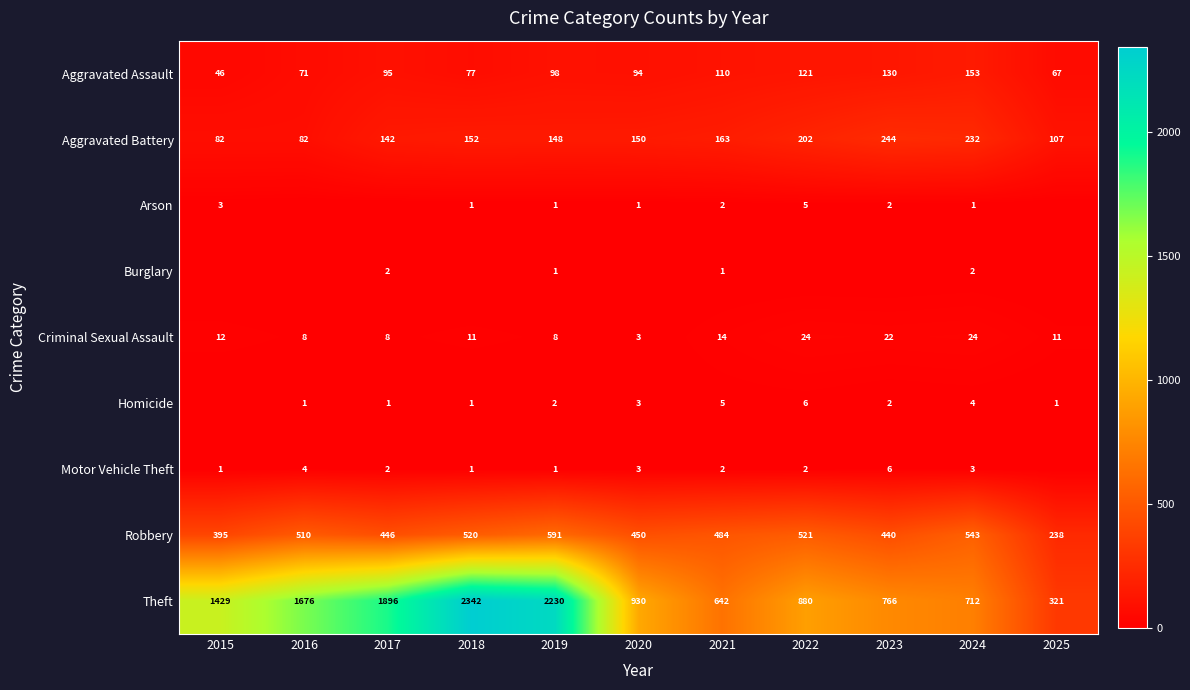

At which label does Robbery first exceed 484?

2016